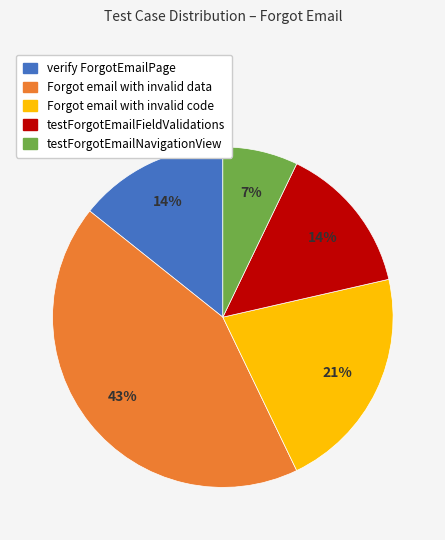

How many segments does this pie chart have?

5